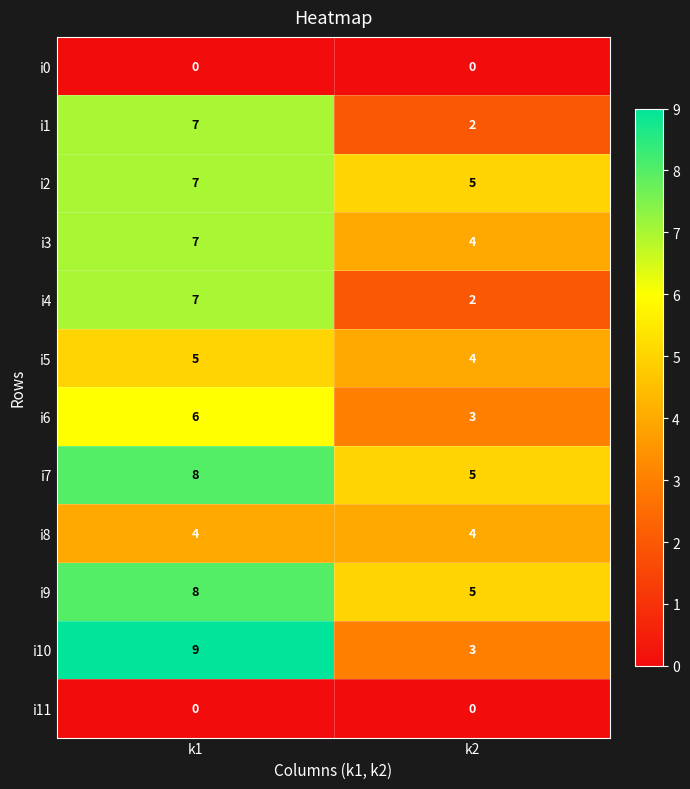

Read the i6 value at k1.

6